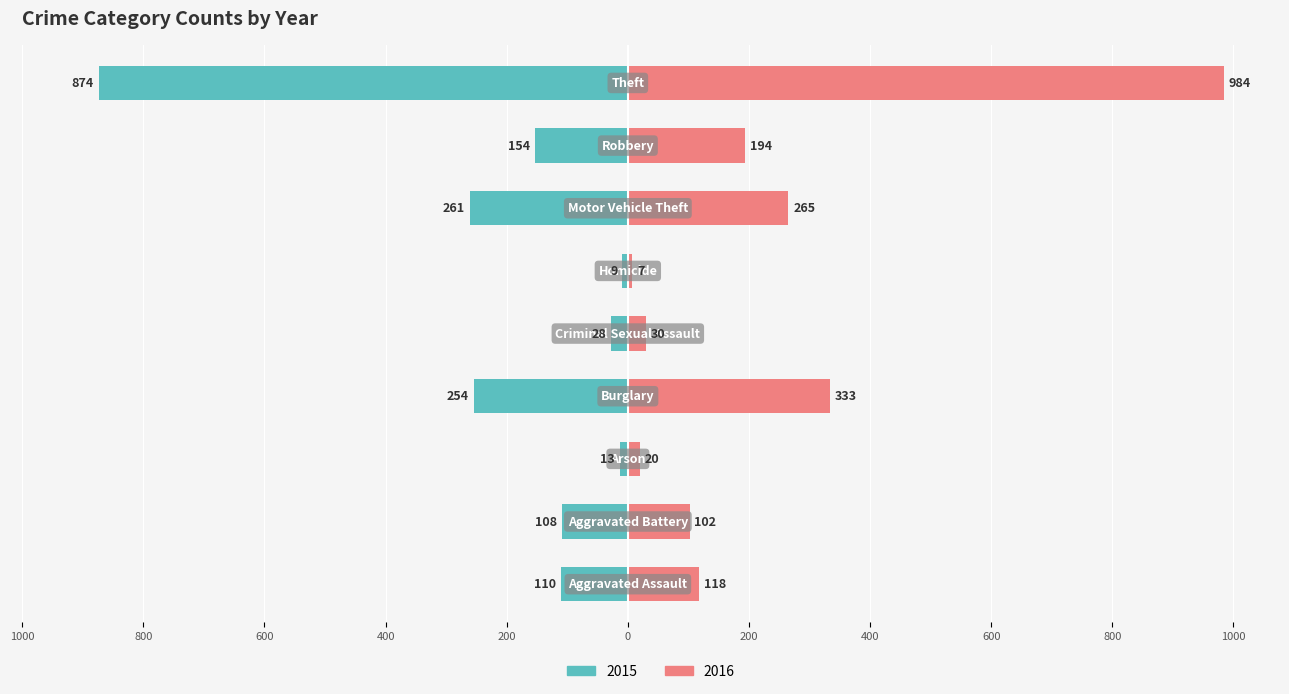

Is the value of 2015 at Arson greater than the value of 2016 at Motor Vehicle Theft?

No